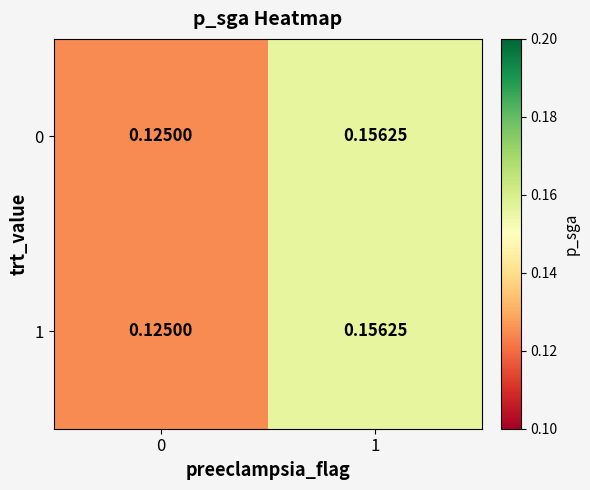

Is the value of 1 at 0 greater than the value of 0 at 1?

No